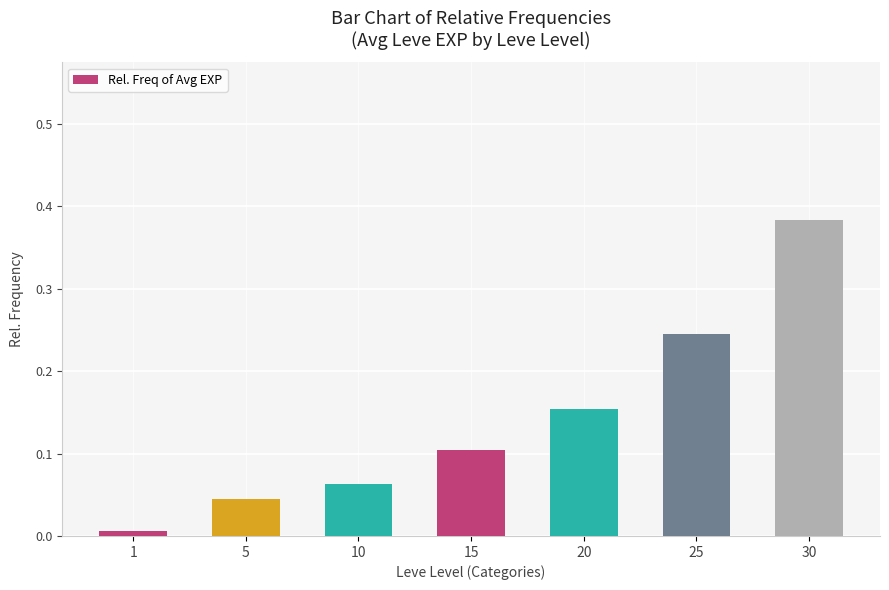

At which label is the value closest to 0?

1